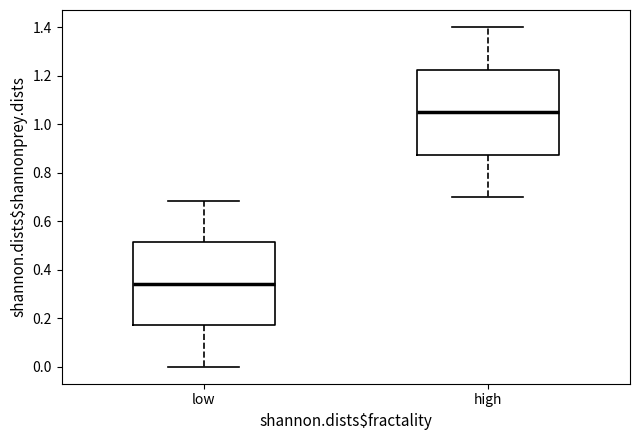

Which box's median line is the highest?

high